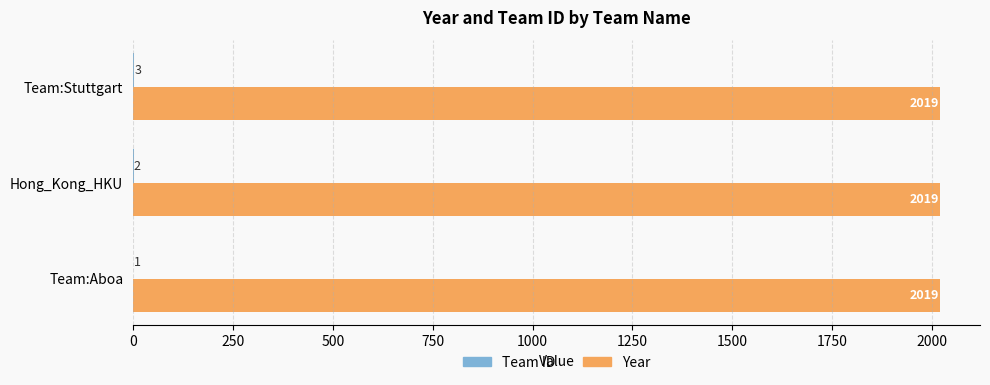

The Year series shows 2019 at Team:Stuttgart. True or false?

True